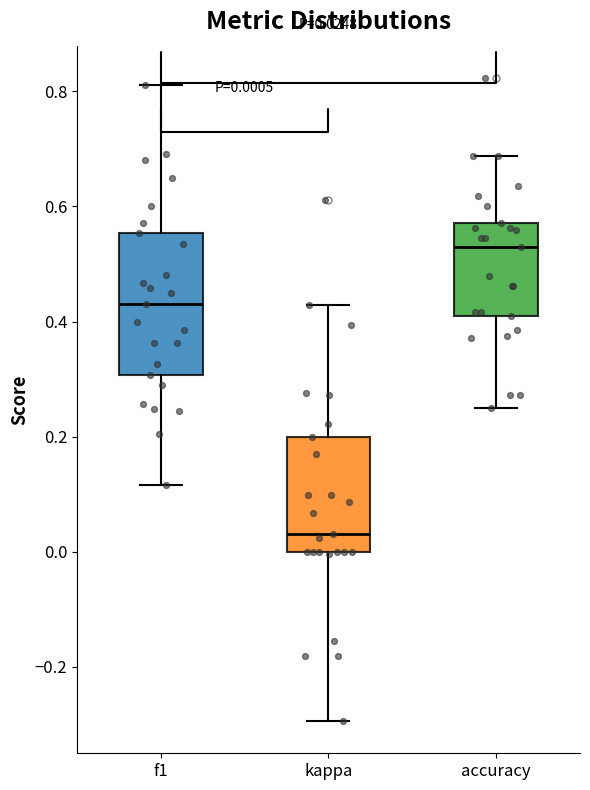

Which box is the tallest, from its lower edge to its upper edge?

f1